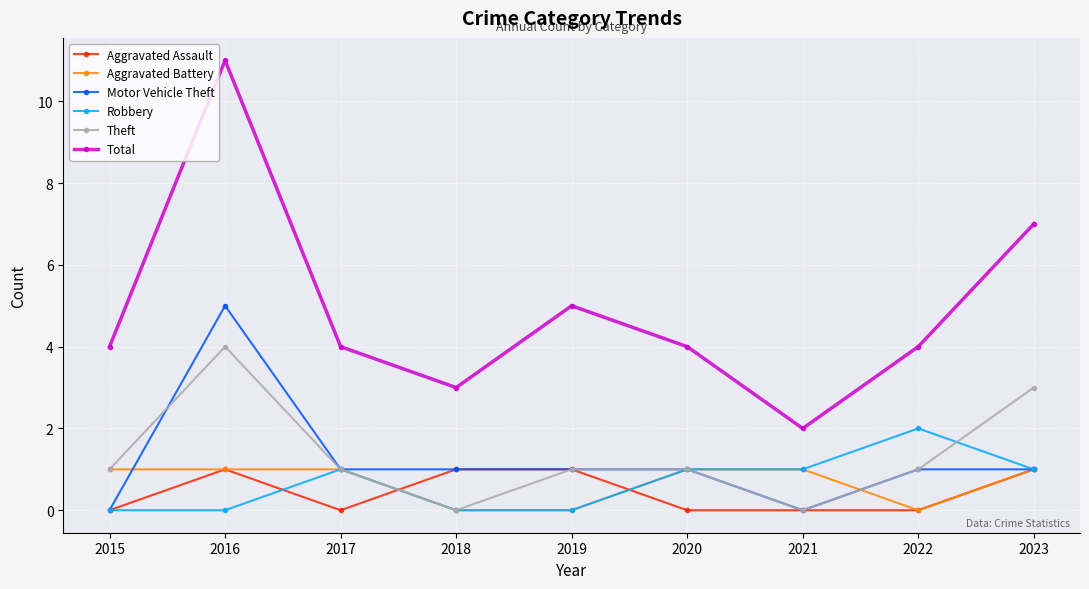

True or false: Theft has more than 2 points higher than both neighbors.

False